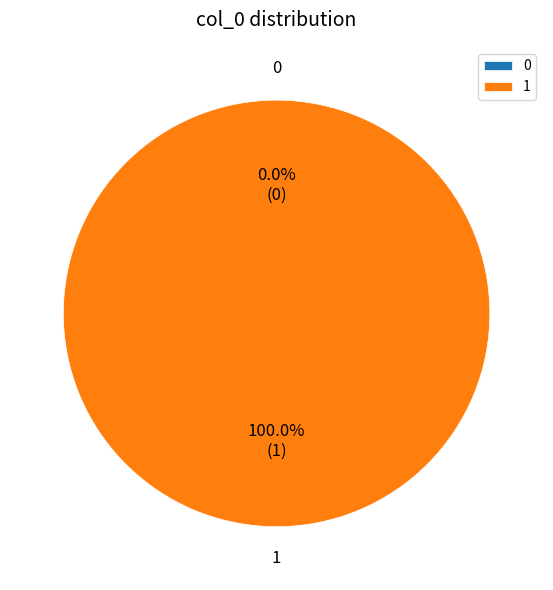

Which slice is the largest?

1